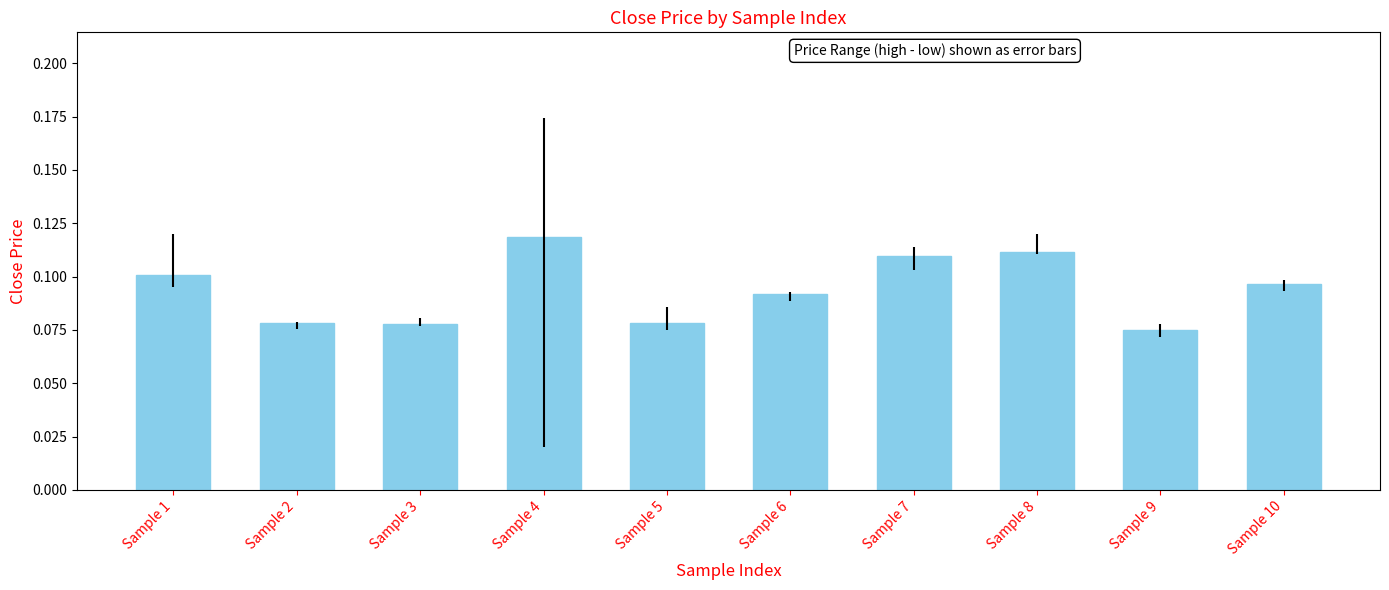

Which label corresponds to the largest value in the chart?

Sample 4